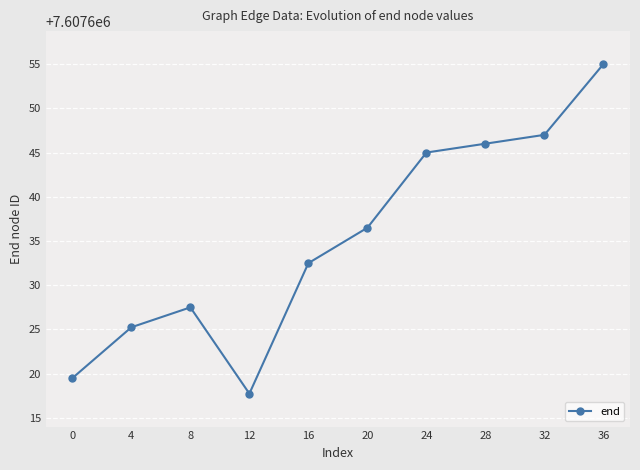

At which label is the value closest to 7607636?

20